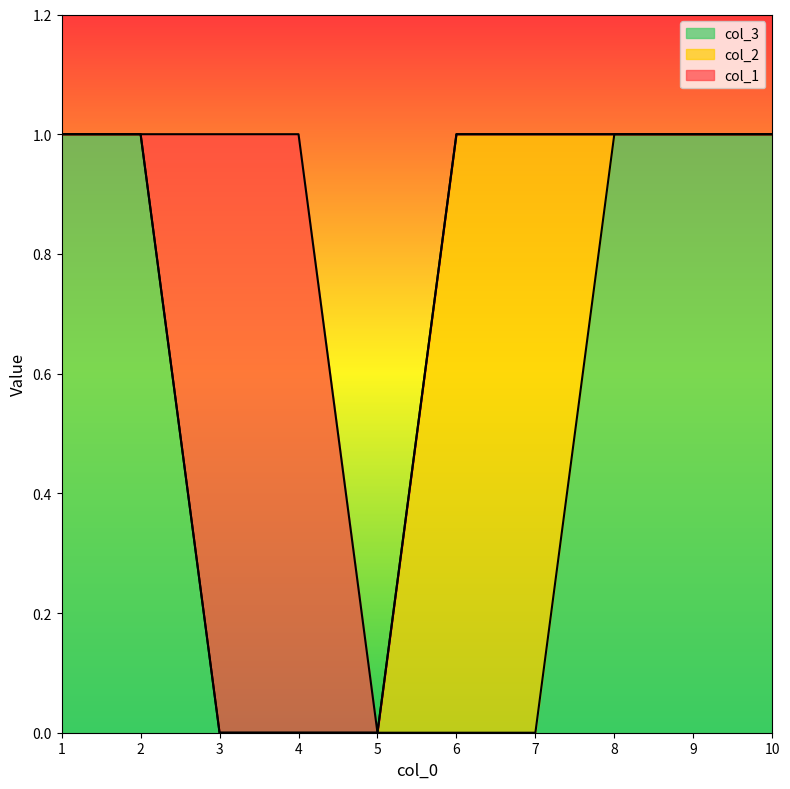

True or false: col_2 has more than 2 interior local peaks.

False